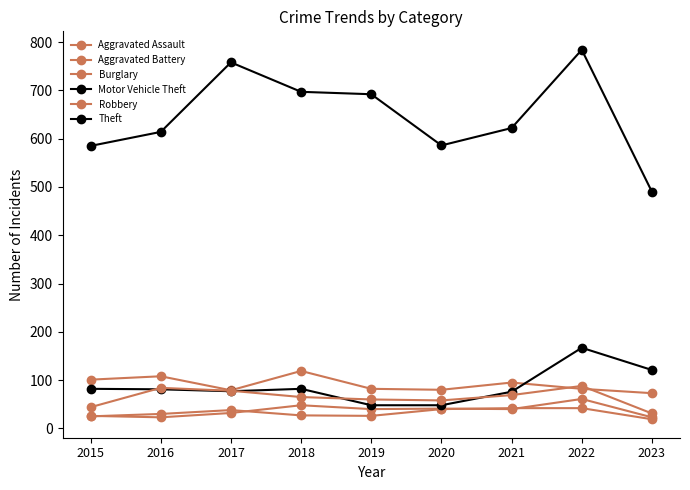

Does the chart have visible grid lines?

No